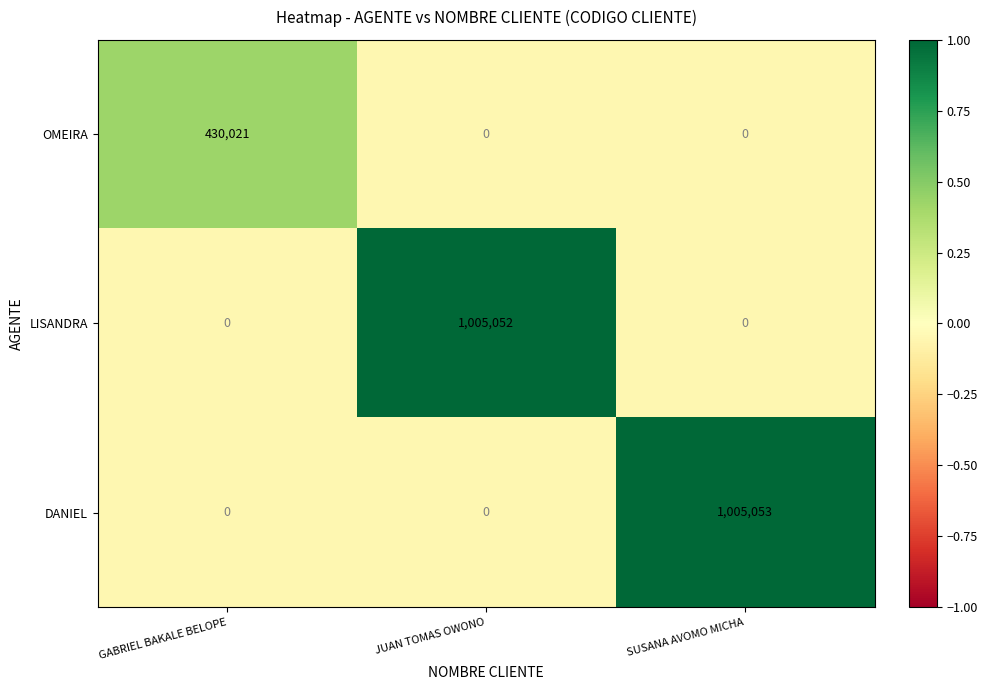

At which category is the sum across all series the highest?

SUSANA AVOMO MICHA